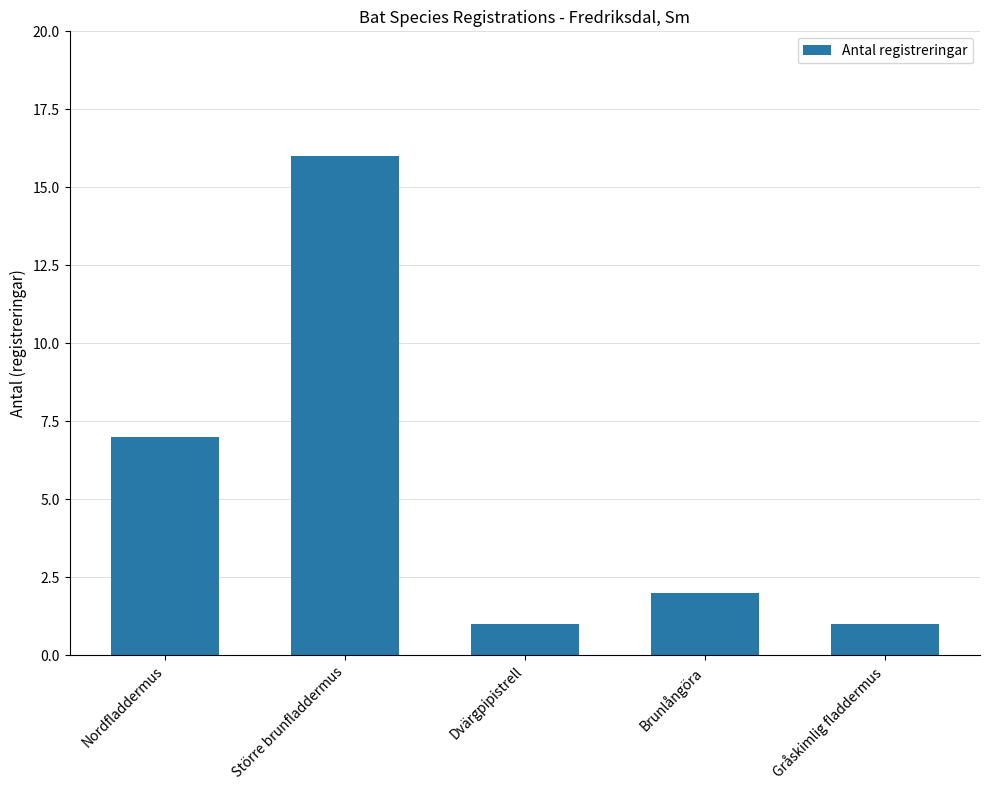

What is the difference between the second highest and second lowest values?

6